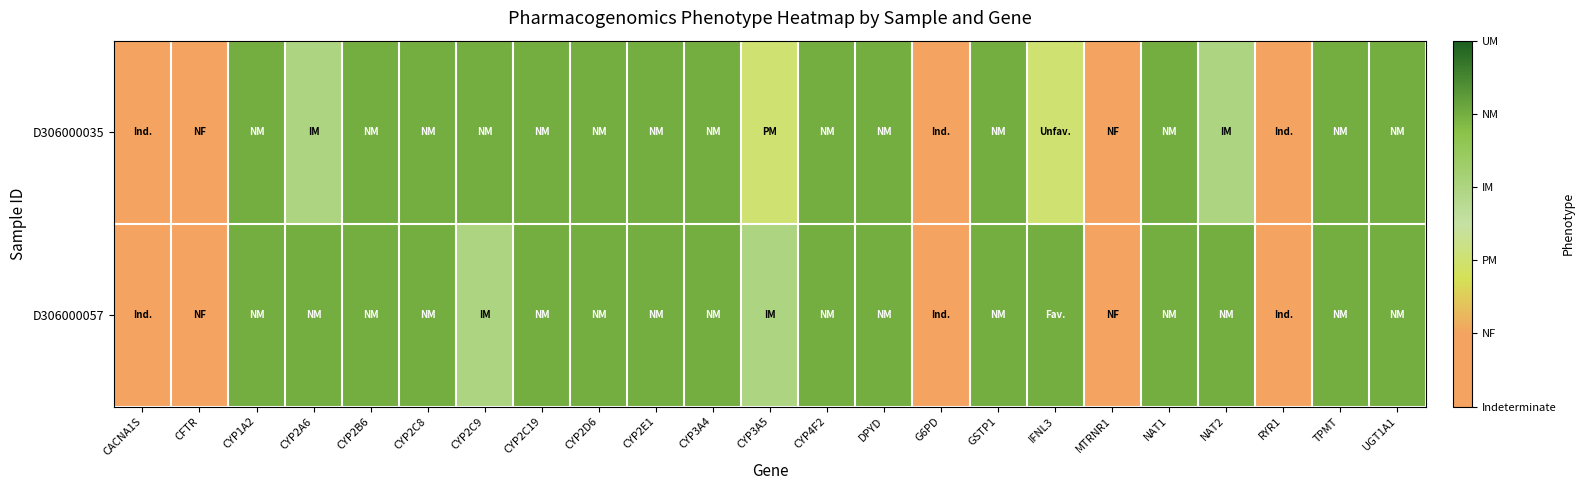

Which series has the largest total across all categories?

D306000057